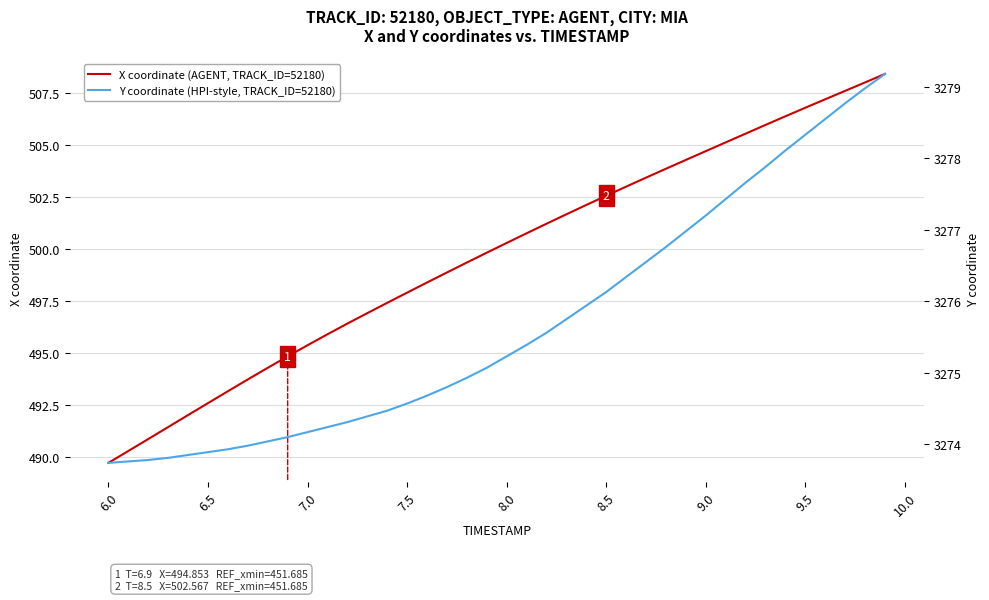

Which series has the largest total across all categories?

Y coordinate (HPI-style, TRACK_ID=52180)